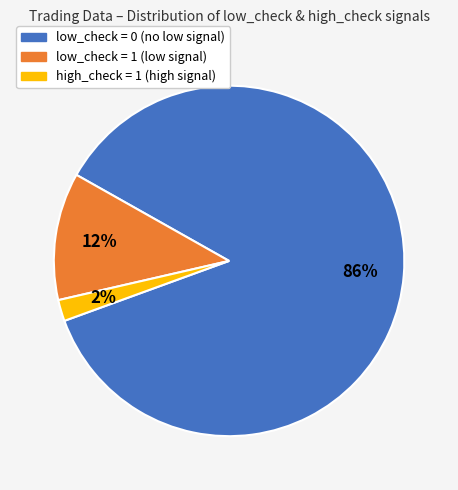

How many segments does this pie chart have?

3